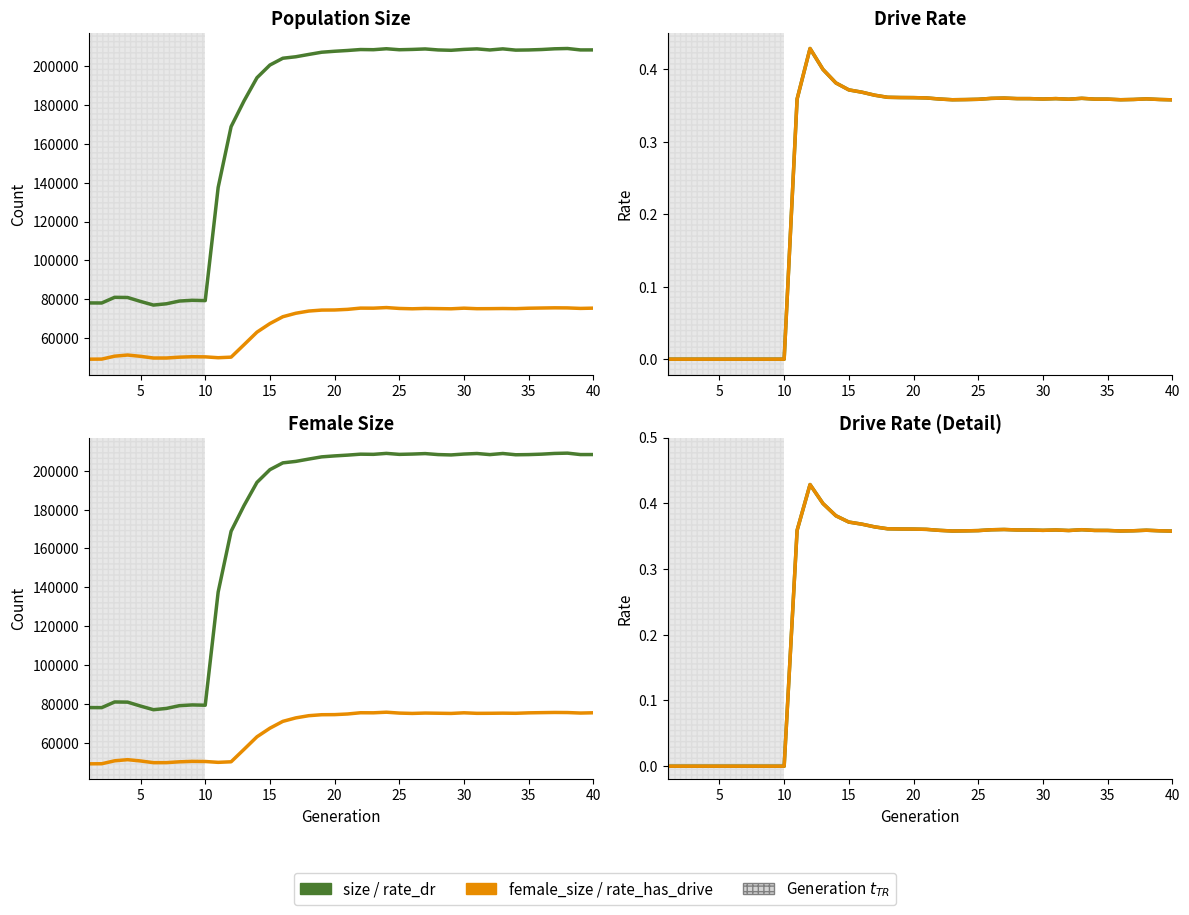

True or false: female_size and rate_has_drive cross at least once.

False